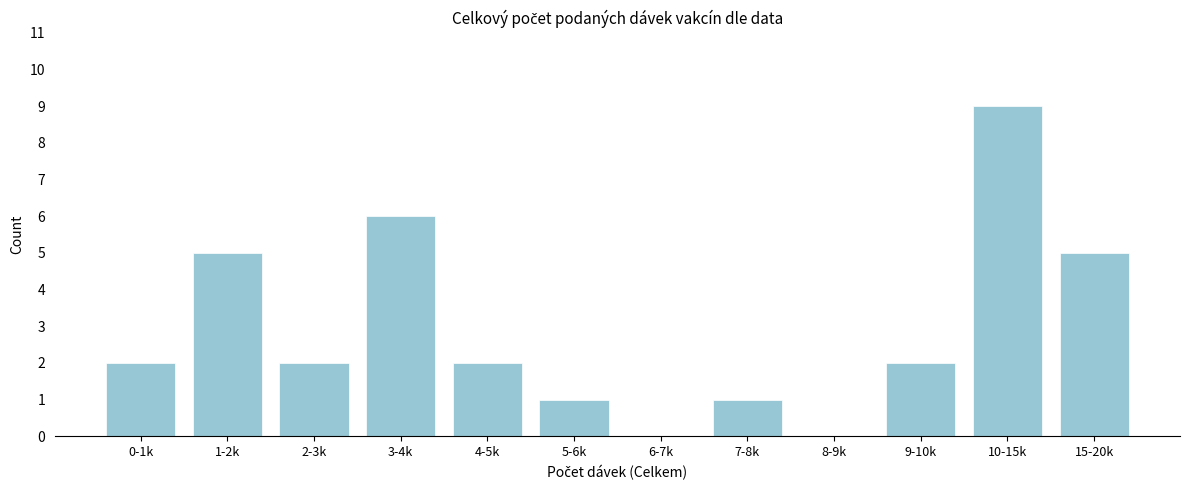

Reading left to right, list all the values displayed in this chart.

0-1k=2	1-2k=5	2-3k=2	3-4k=6	4-5k=2	5-6k=1	6-7k=0	7-8k=1	8-9k=0	9-10k=2	10-15k=9	15-20k=5